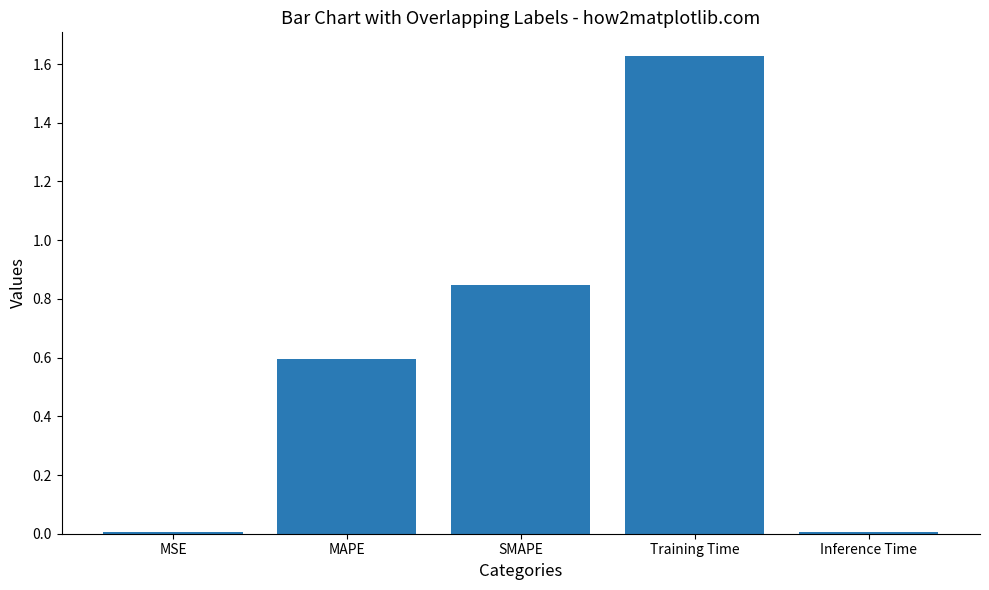

True or false: the data shows 0.4 at MAPE.

False